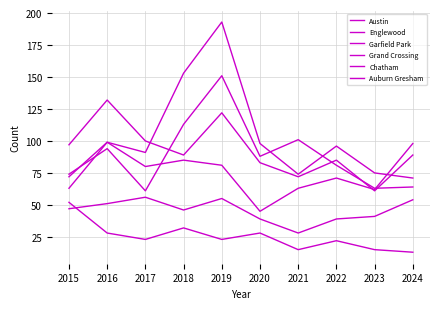

What is the total value across all series at 2024?

389